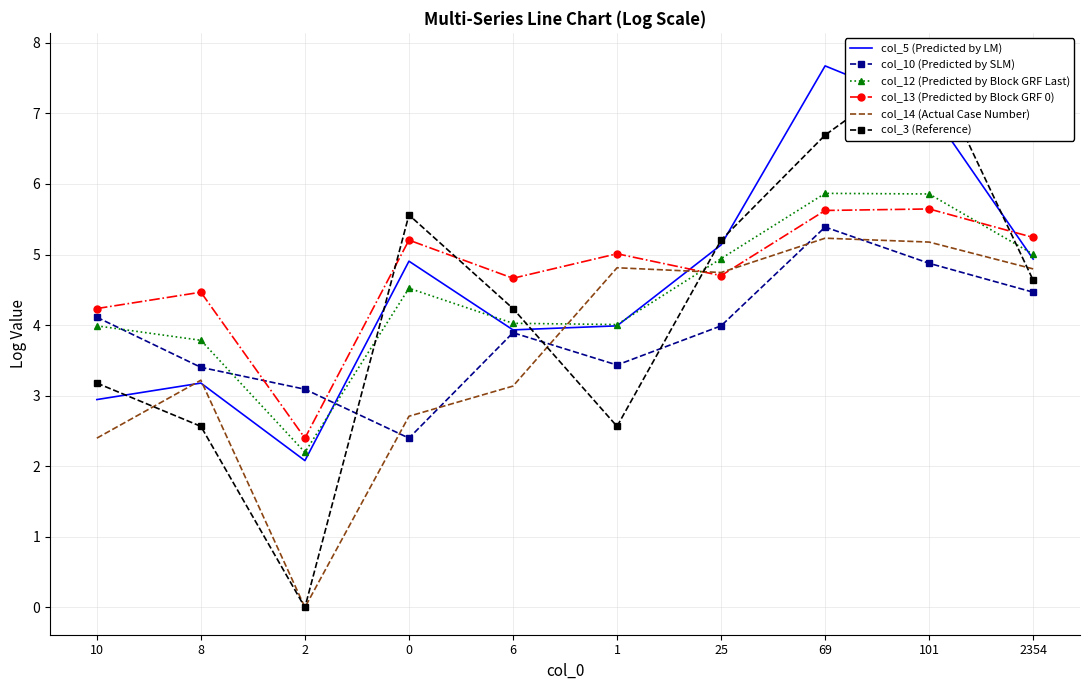

What is the sum of all col_12 (Predicted by Block GRF Last) values?

44.2